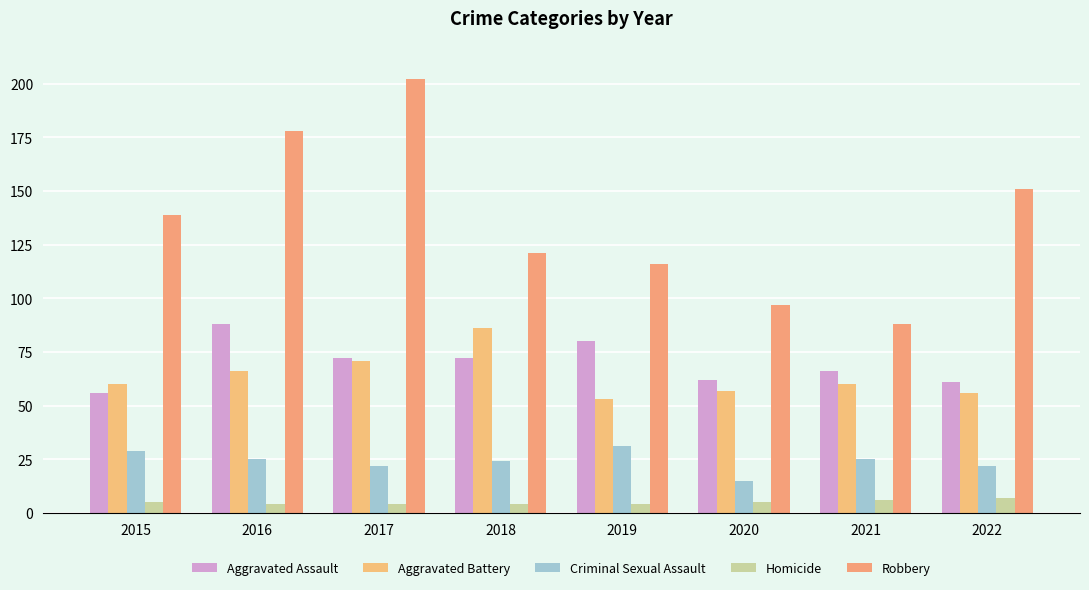

How many distinct data groups are displayed?

5